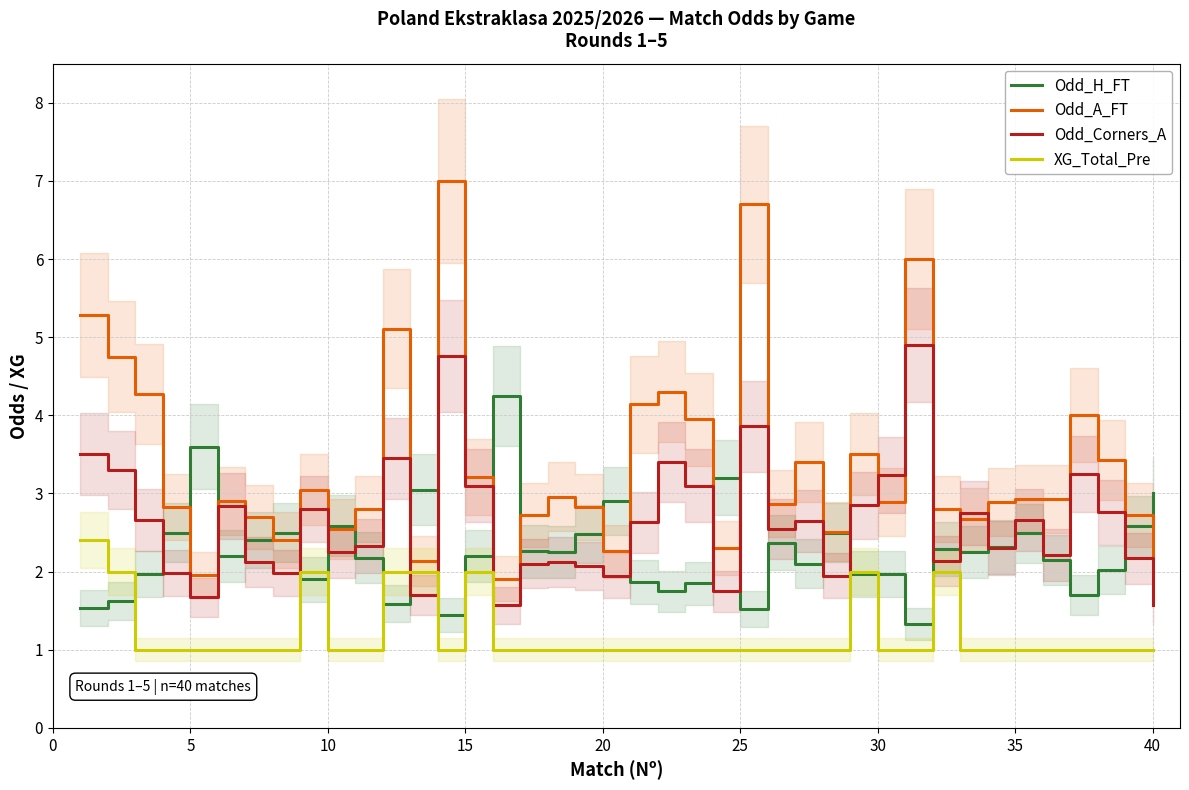

Rank the series by their average value, from lowest to highest.

XG_Total_Pre, Odd_H_FT, Odd_Corners_A, Odd_A_FT